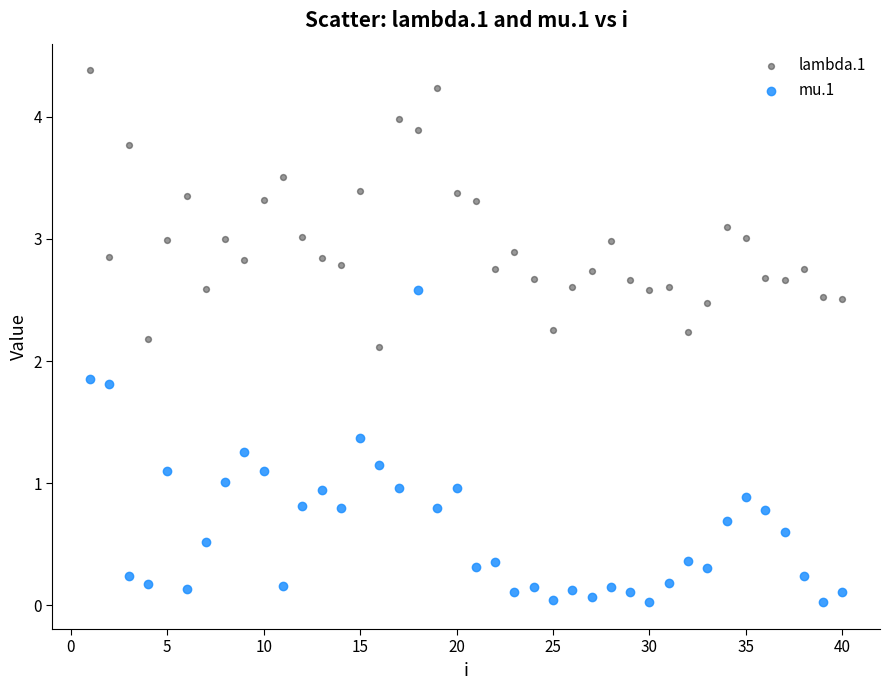

Which series has the largest Y range (max minus min)?

mu.1